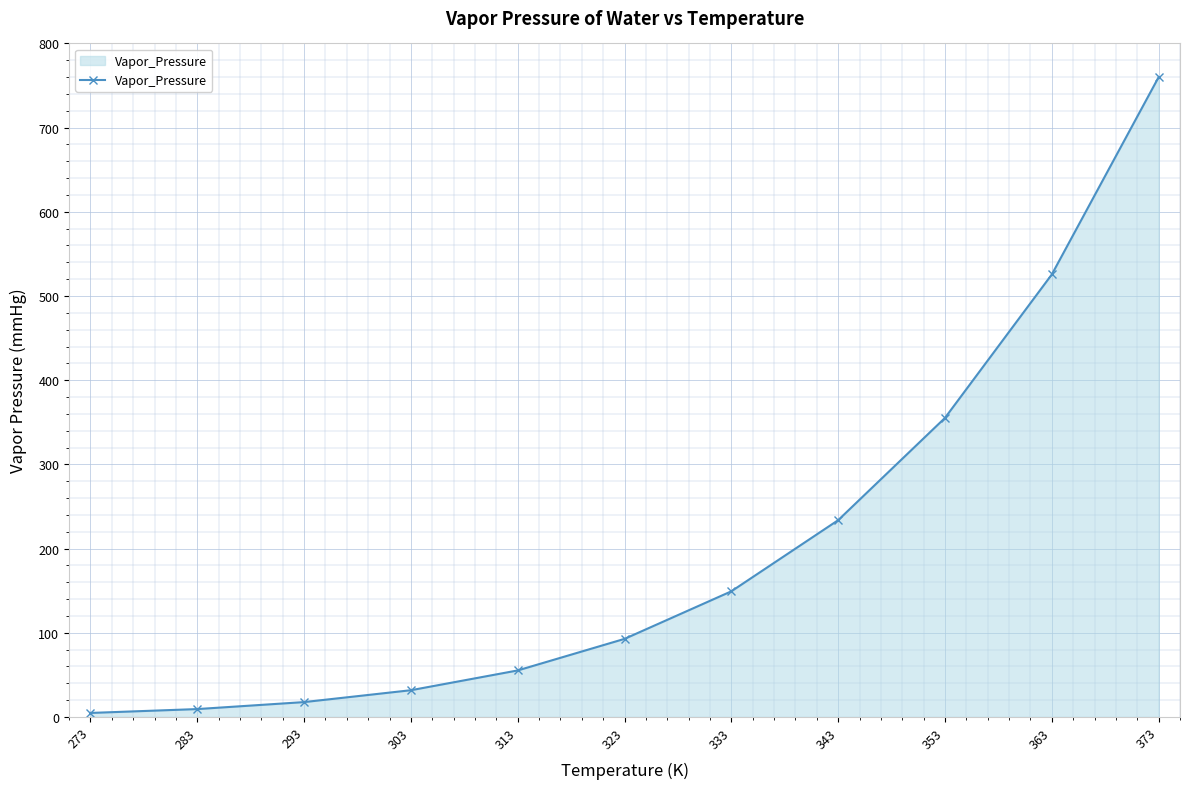

What is the maximum value shown in the chart?

760.0